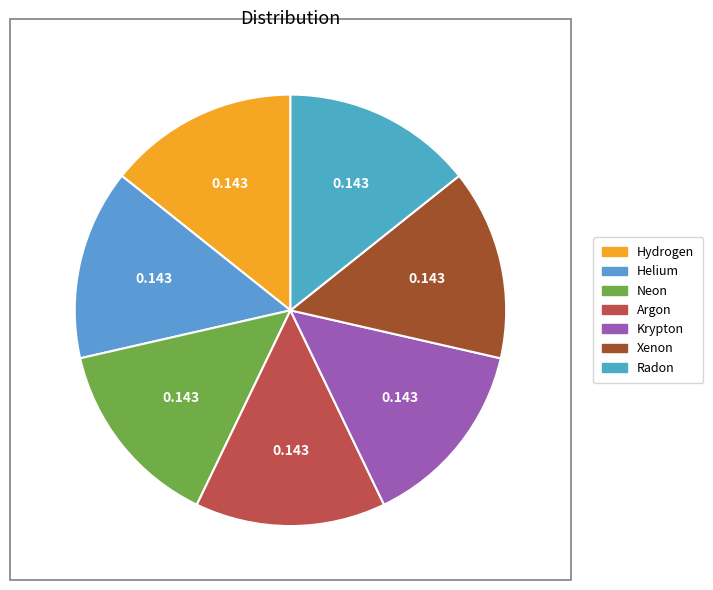

Between Helium and Argon, which is larger?

Argon